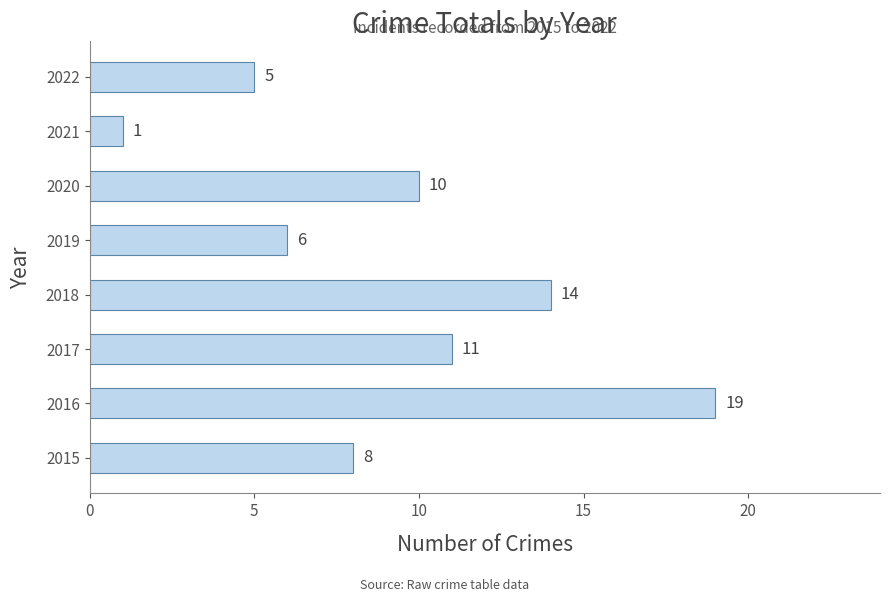

Between 2018 and 2016, which is larger?

2016